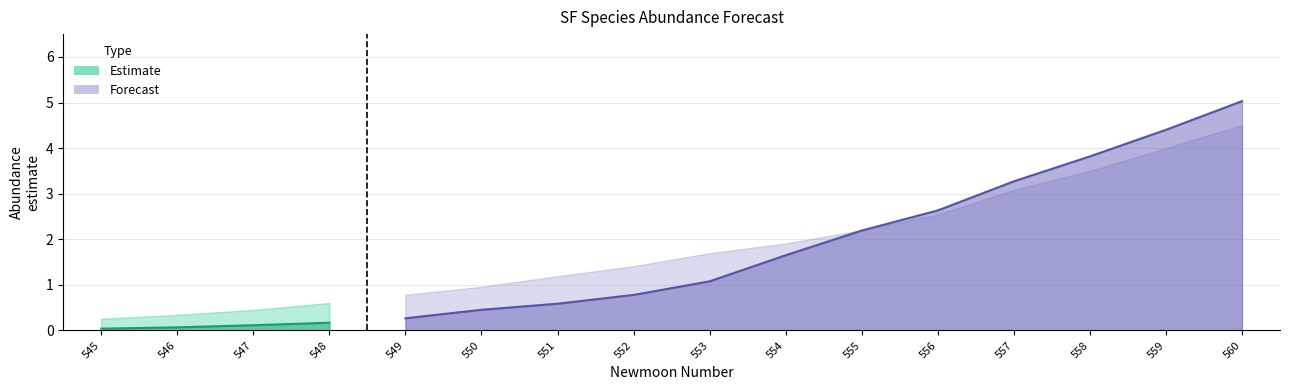

How many lines are shown in the chart?

3